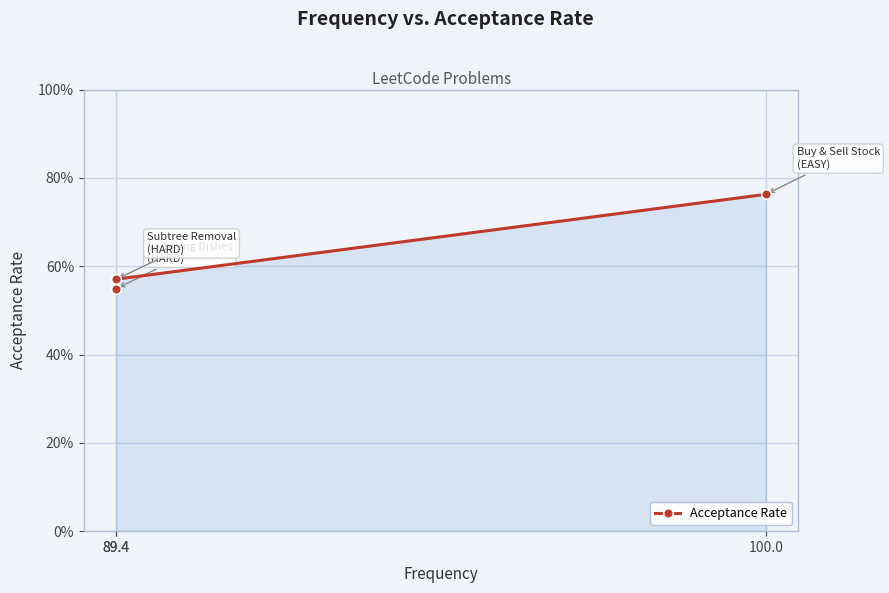

Rank the categories by value from lowest to highest.

89.4, 89.4, 100.0